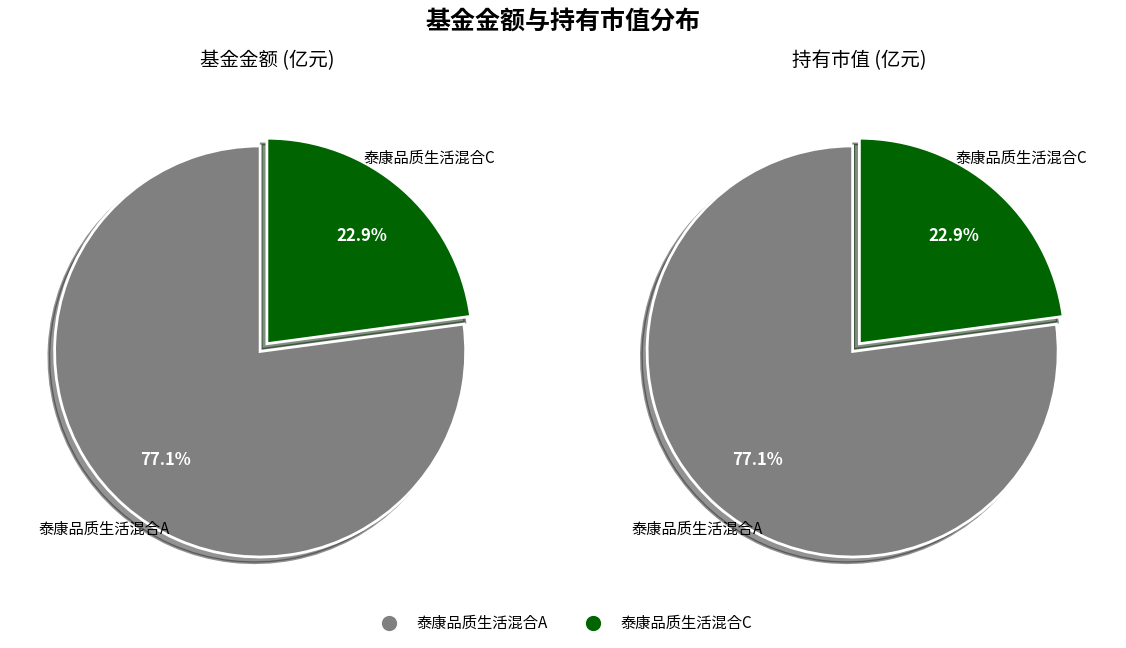

How many slices are in this pie chart?

2